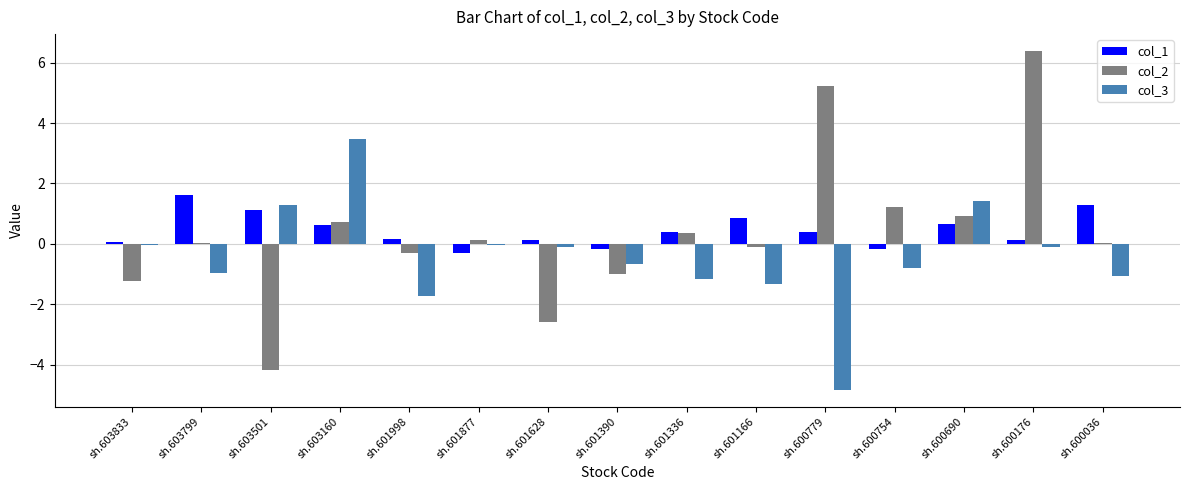

Is the value of col_1 at sh.600779 greater than the value of col_3 at sh.603160?

No